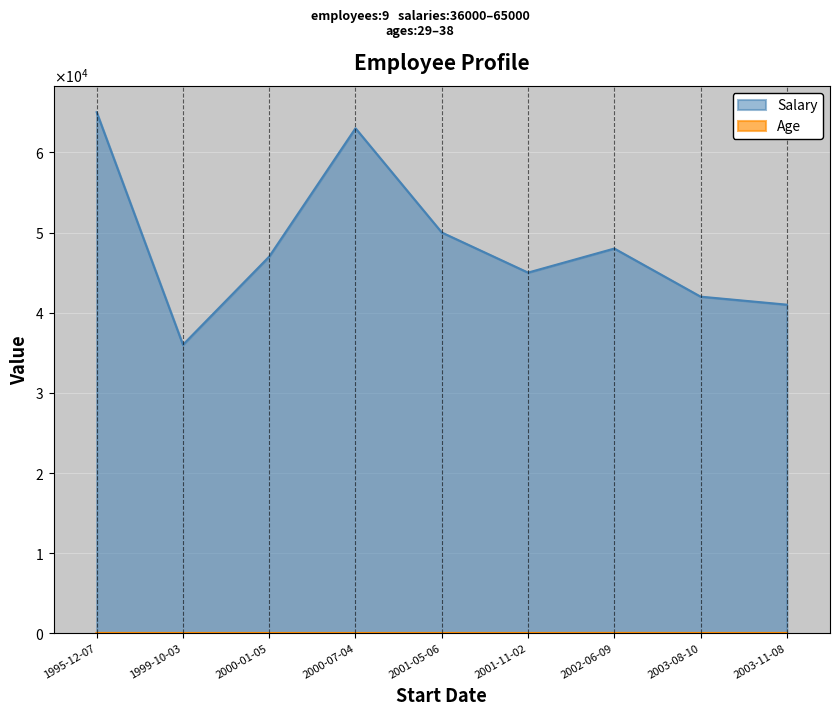

How many values in the Age series are below 31?

3